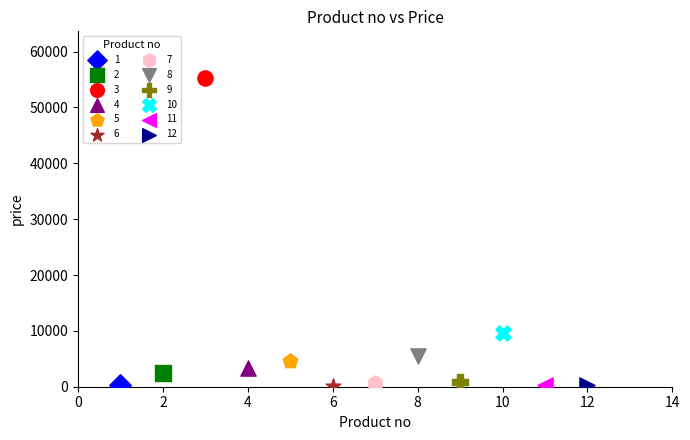

What are all the series names shown in the legend?

1, 2, 3, 4, 5, 6, 7, 8, 9, 10, 11, 12